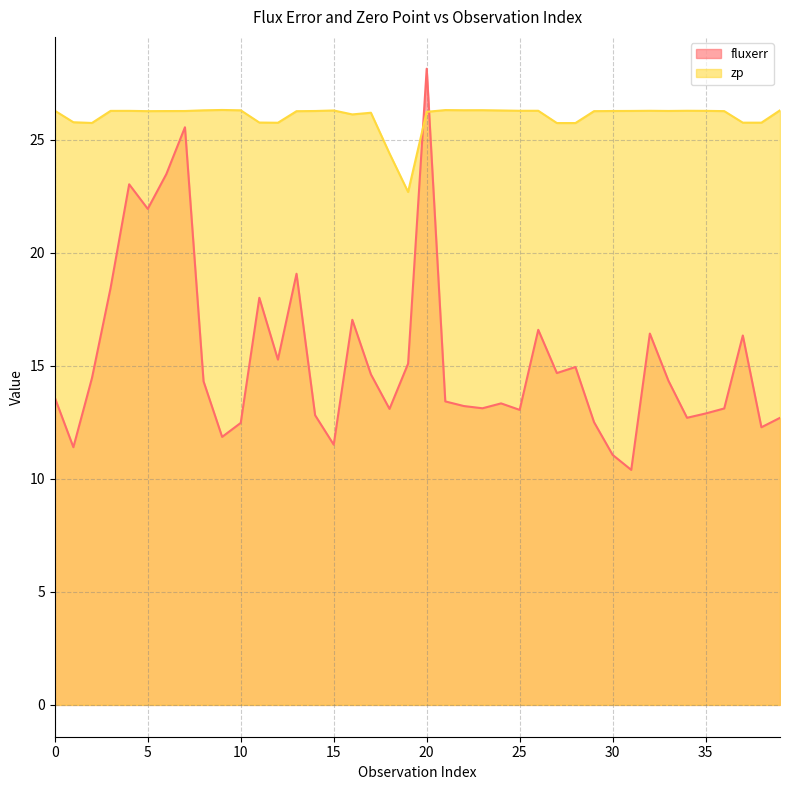

In fluxerr, how many points are lower than both neighbors (excluding endpoints)?

12